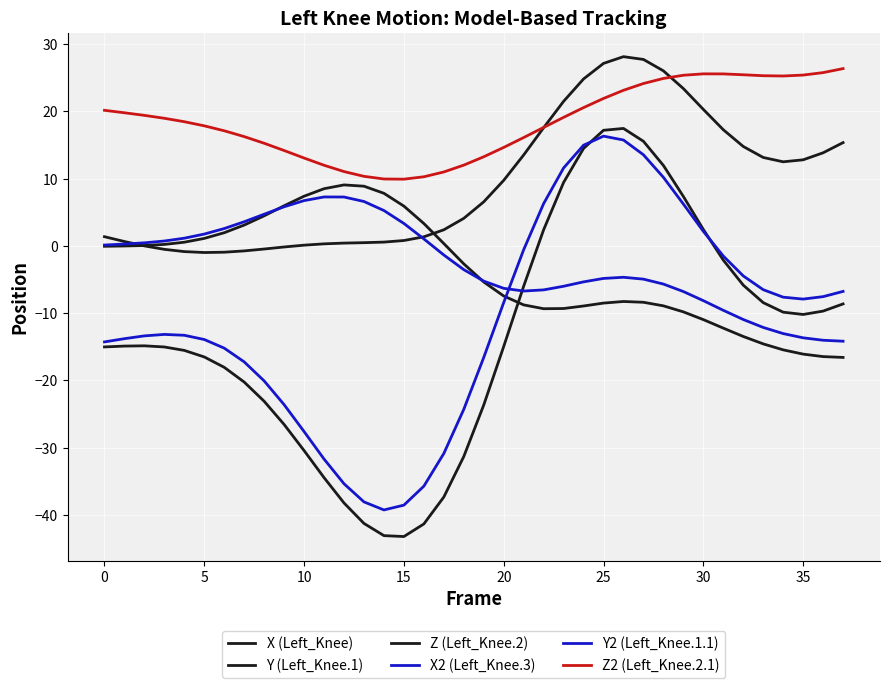

How many lines are shown in the chart?

6